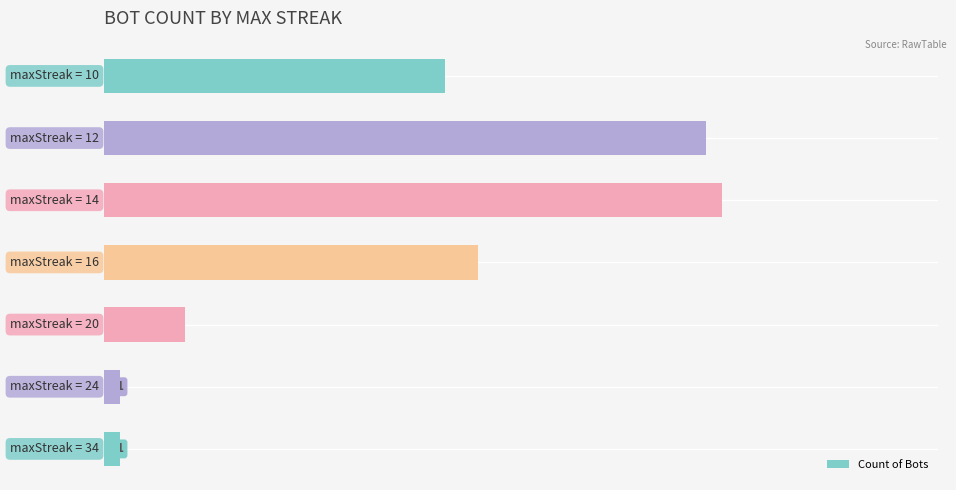

What is the average value?

18